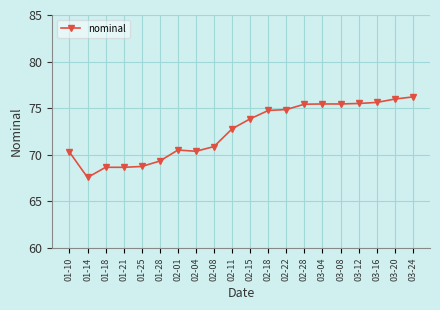

Is it true that the value at 02-01 is 70.5?

True